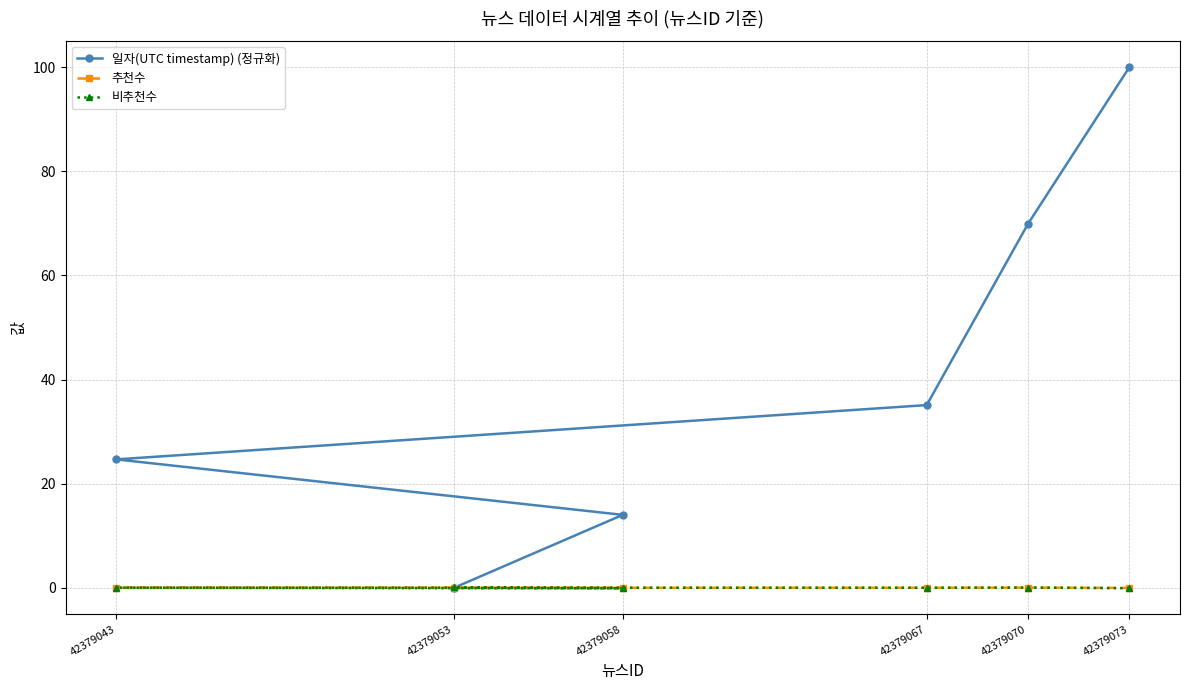

Where is the first local maximum for 추천수?

42379070